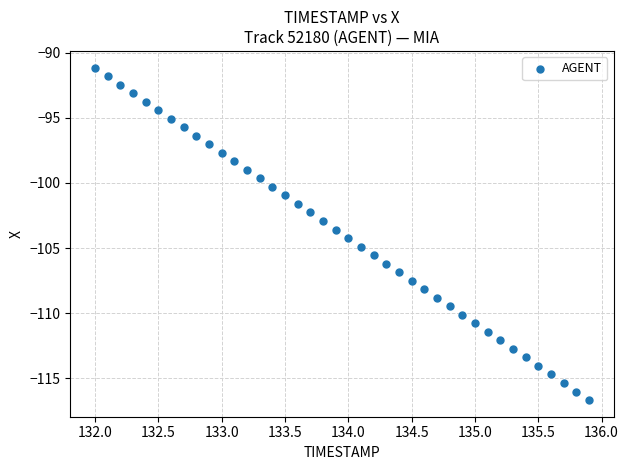

What is the range of Y values (max minus min)?

25.5